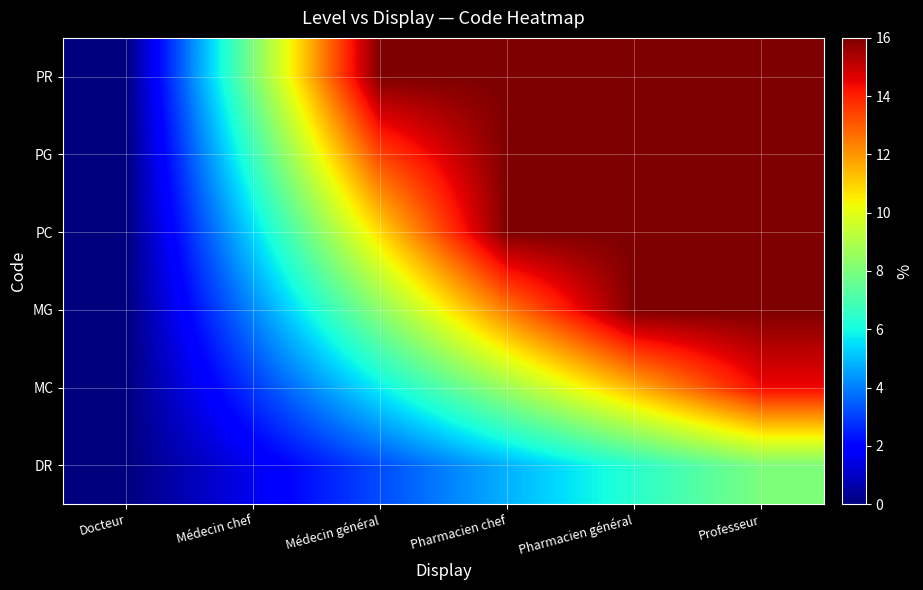

Reading left to right, transcribe all the data shown in this chart.

DR: Docteur=0.0	Médecin chef=1.6	Médecin général=3.2	Pharmacien chef=4.8	Pharmacien général=6.4	Professeur=8.0
MC: Docteur=0.0	Médecin chef=2.9	Médecin général=5.8	Pharmacien chef=8.6	Pharmacien général=11.5	Professeur=14.4
MG: Docteur=0.0	Médecin chef=4.2	Médecin général=8.3	Pharmacien chef=12.5	Pharmacien général=16.0	Professeur=16.0
PC: Docteur=0.0	Médecin chef=5.4	Médecin général=10.9	Pharmacien chef=16.0	Pharmacien général=16.0	Professeur=16.0
PG: Docteur=0.0	Médecin chef=6.7	Médecin général=13.4	Pharmacien chef=16.0	Pharmacien général=16.0	Professeur=16.0
PR: Docteur=0.0	Médecin chef=8.0	Médecin général=16.0	Pharmacien chef=16.0	Pharmacien général=16.0	Professeur=16.0